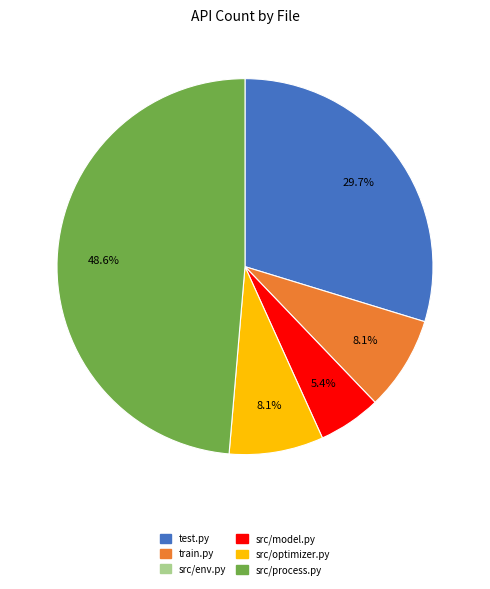

Is there any slice that represents more than half of the pie?

No